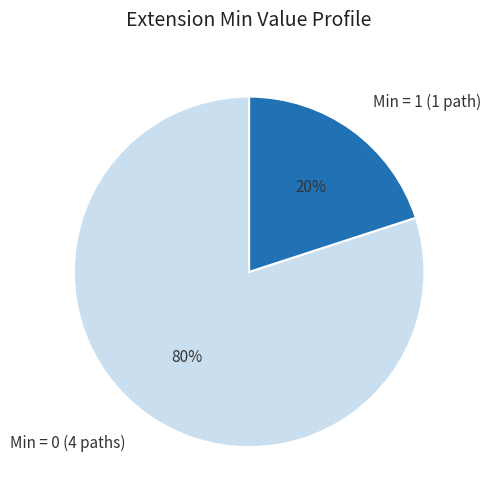

Do Min = 1 (1 path) and Min = 0 (4 paths) together represent more than half of the pie?

Yes